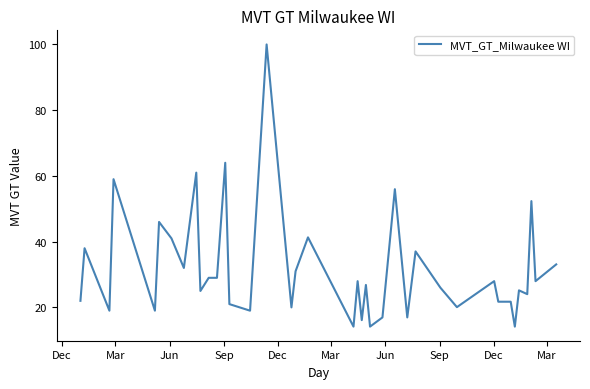

What is the difference between the maximum and minimum values?

85.8